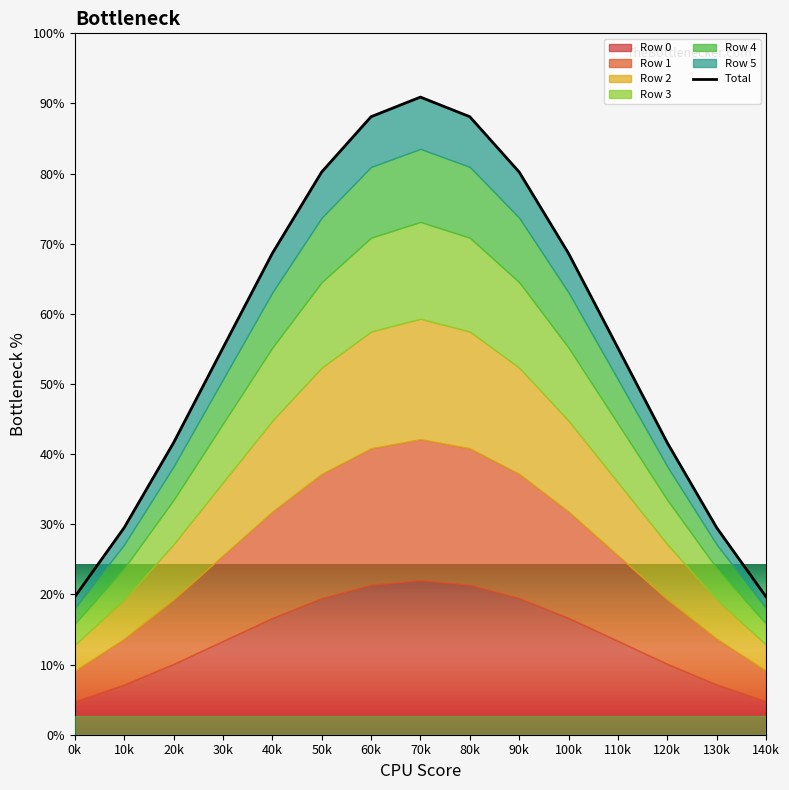

True or false: Row 4 and Row 0 cross at least once.

False